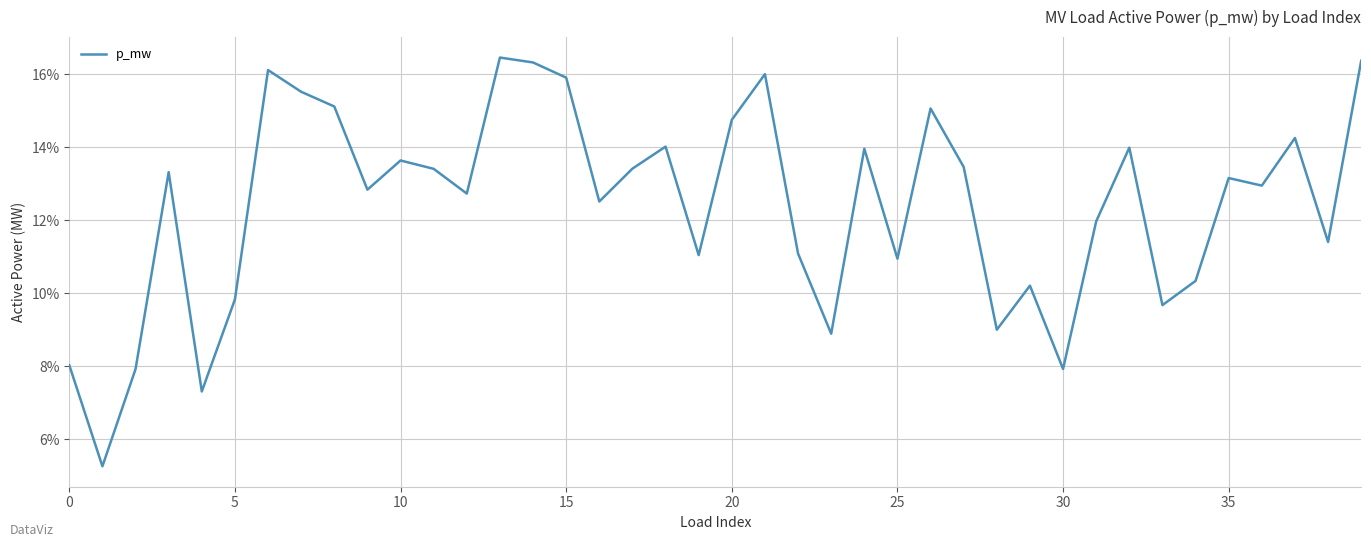

What is the greatest value displayed?

0.2